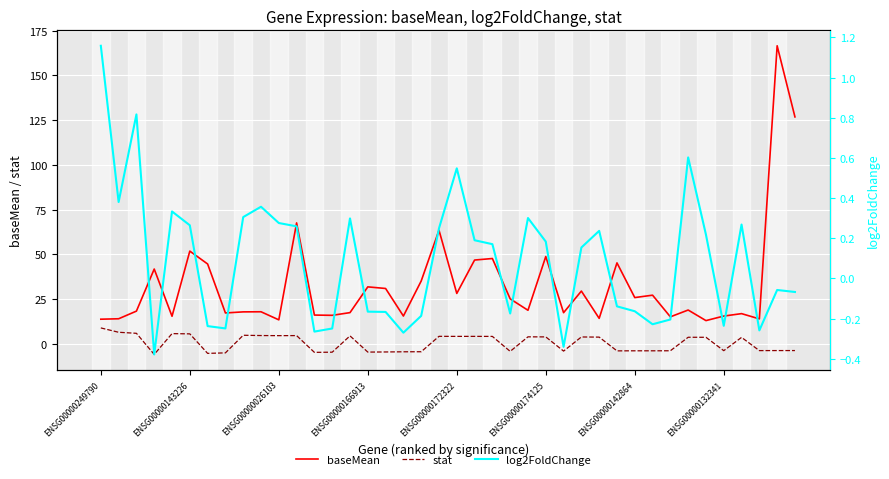

How many positive values does the log2FoldChange series have?

21